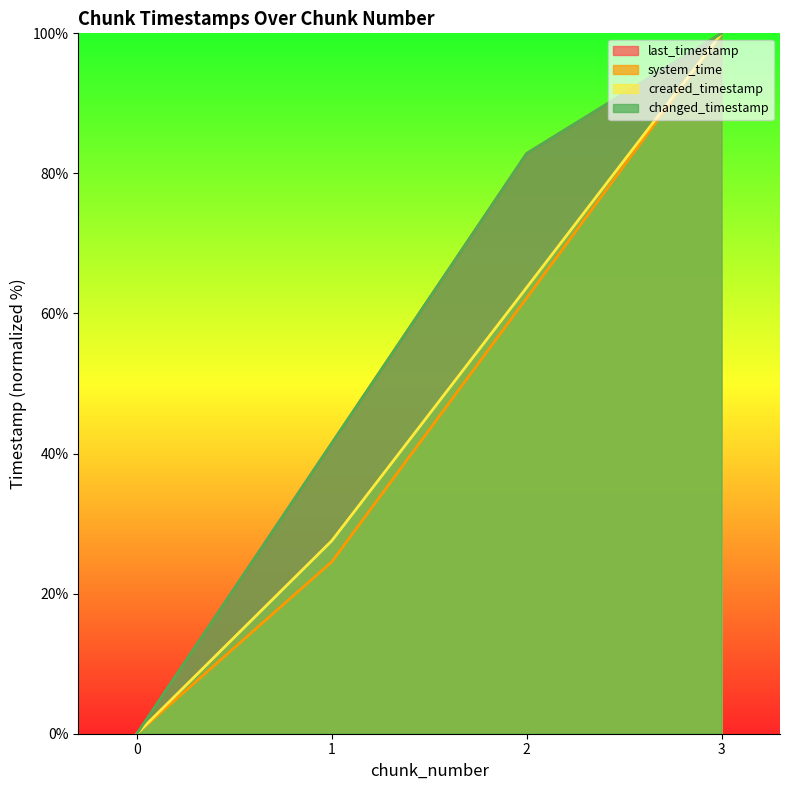

What is the sum of the last_timestamp values at 0 and 1?

41.5